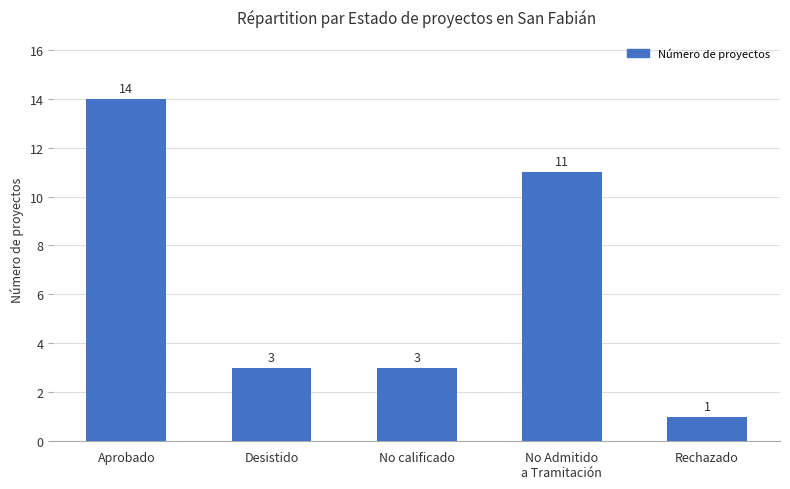

What is the approximate value at No Admitido
a Tramitación?

11